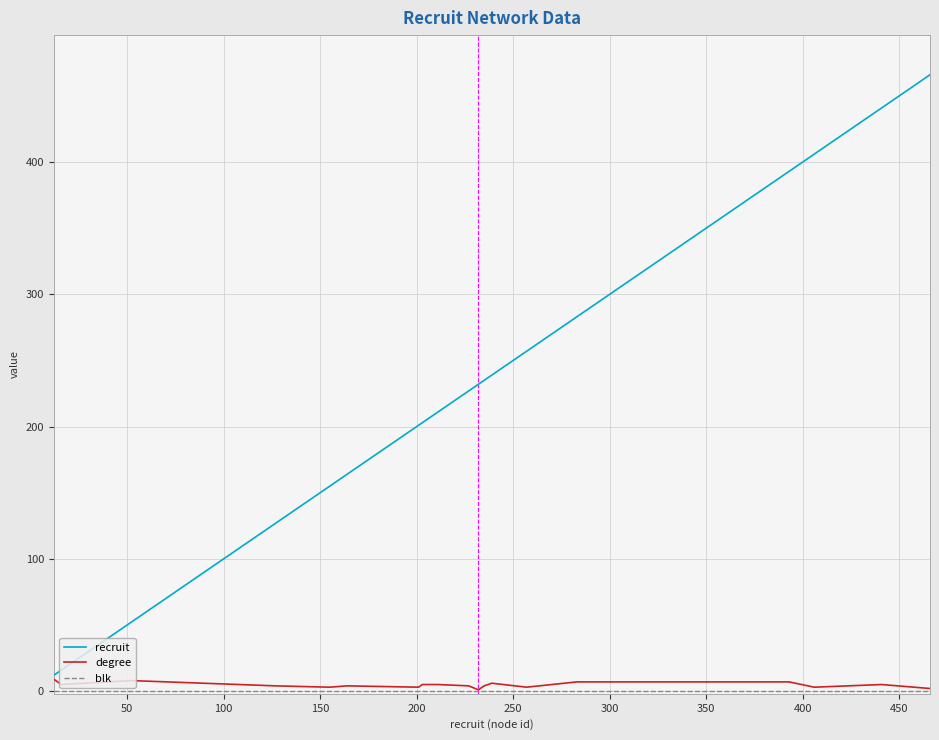

Which series has the largest total across all categories?

recruit